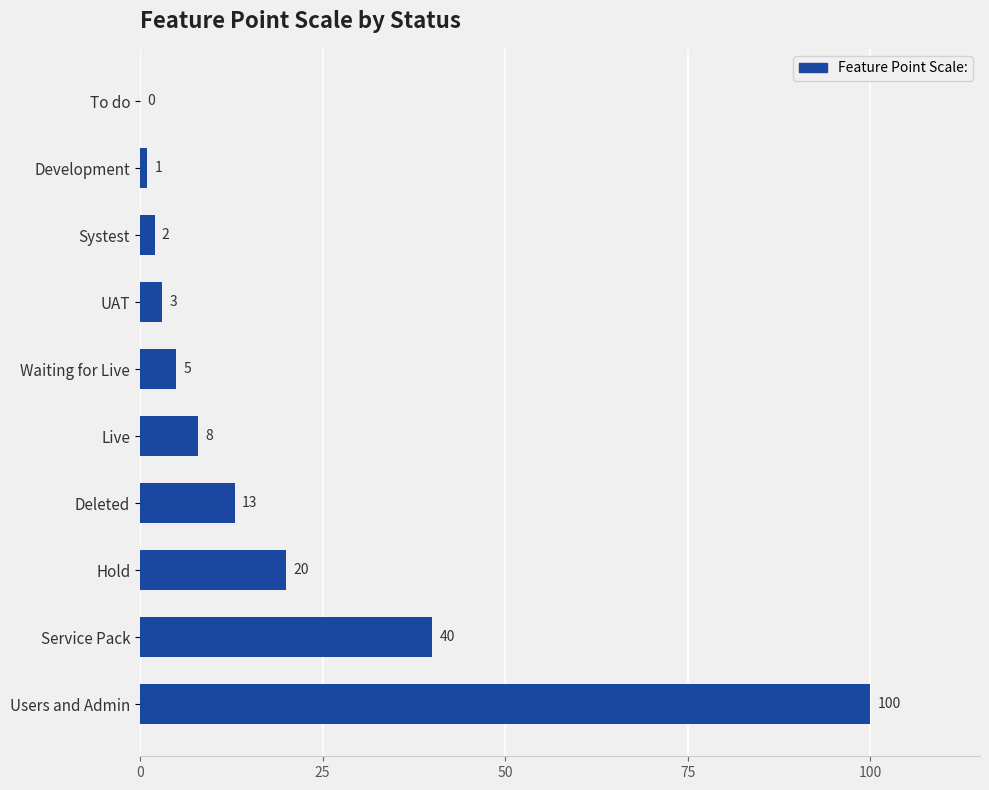

Which category has the highest value across all series?

Users and Admin